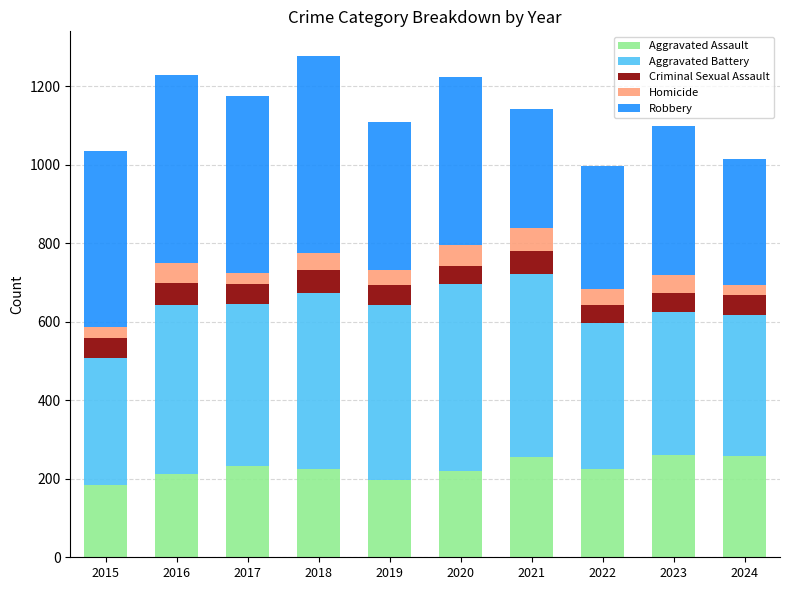

What is the maximum value for Aggravated Assault?

261